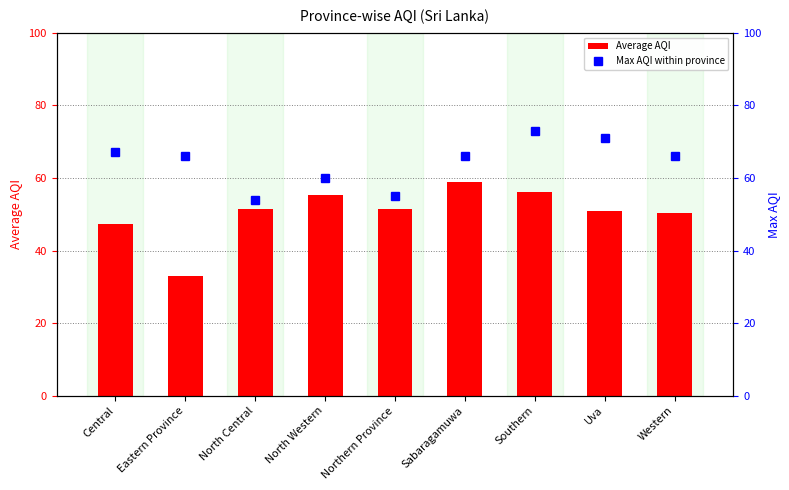

What is the label of the 6th bar from the left?

Sabaragamuwa